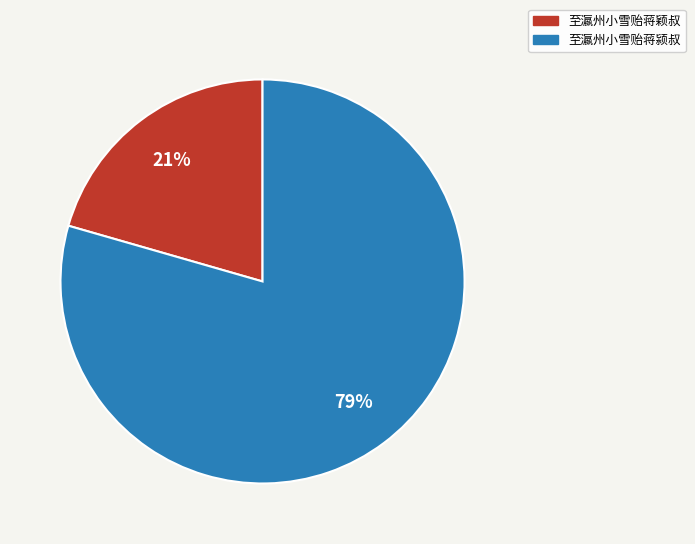

Is the sum of 至瀛州小雪贻蒋颍叔 and 至瀛州小雪贻蒋颖叔 greater than half?

Yes